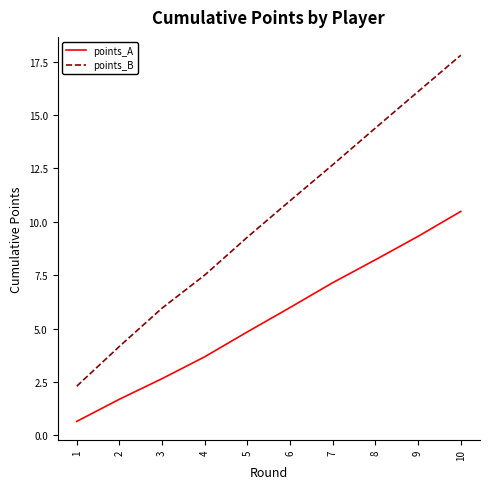

True or false: points_A has a value of 10.5 at 10.

True